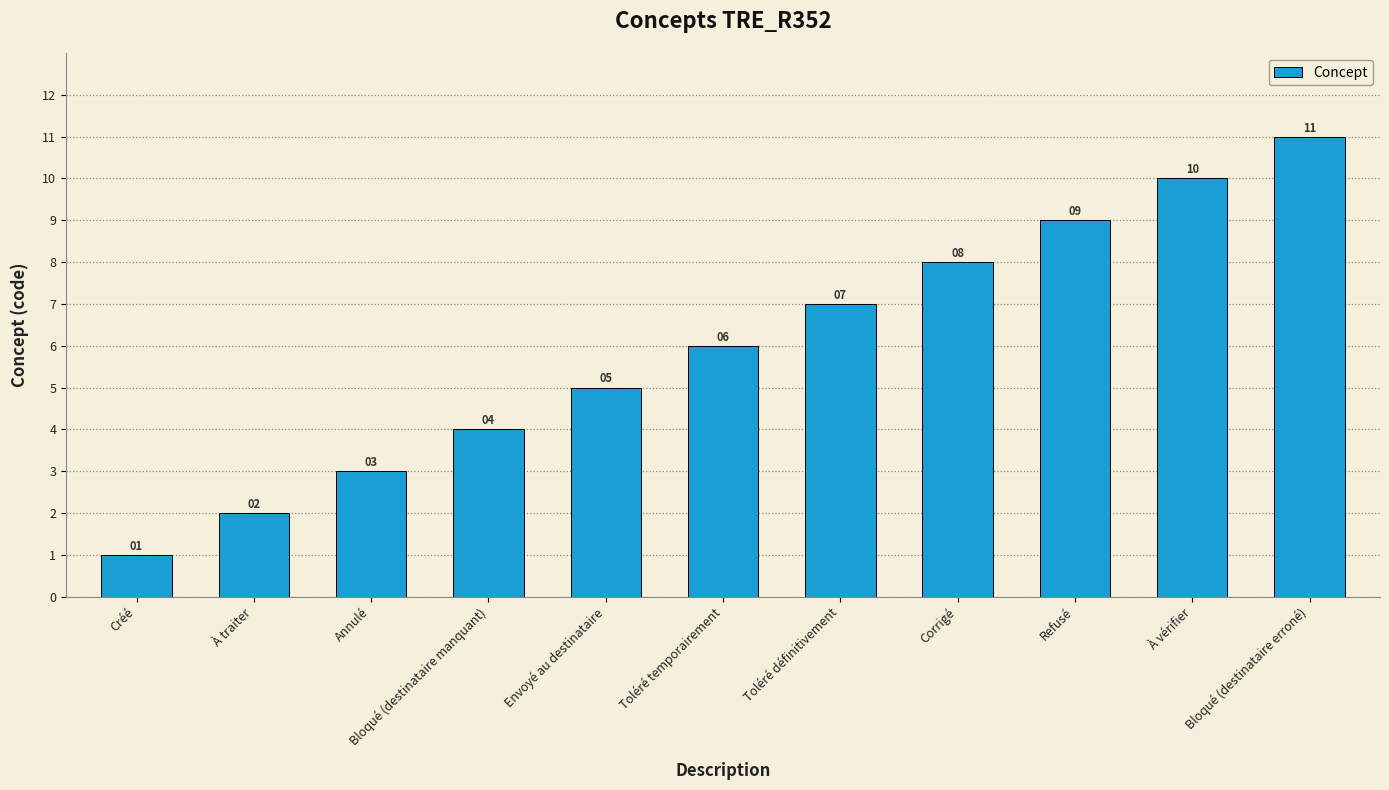

What is the difference between the maximum and second lowest values?

9